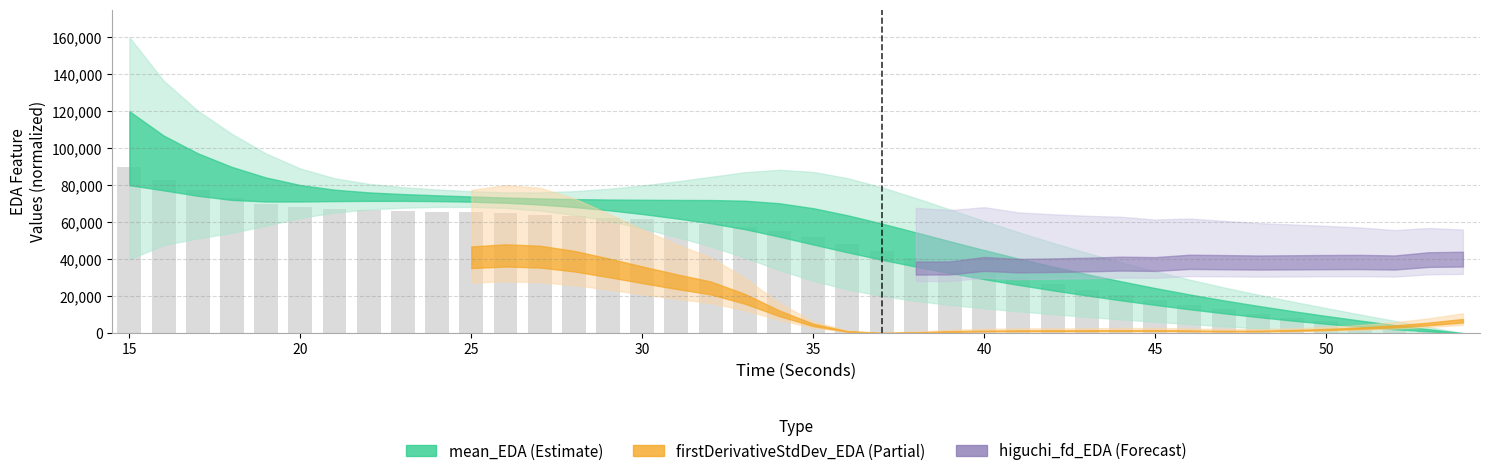

What is the greatest value displayed?

90000.0